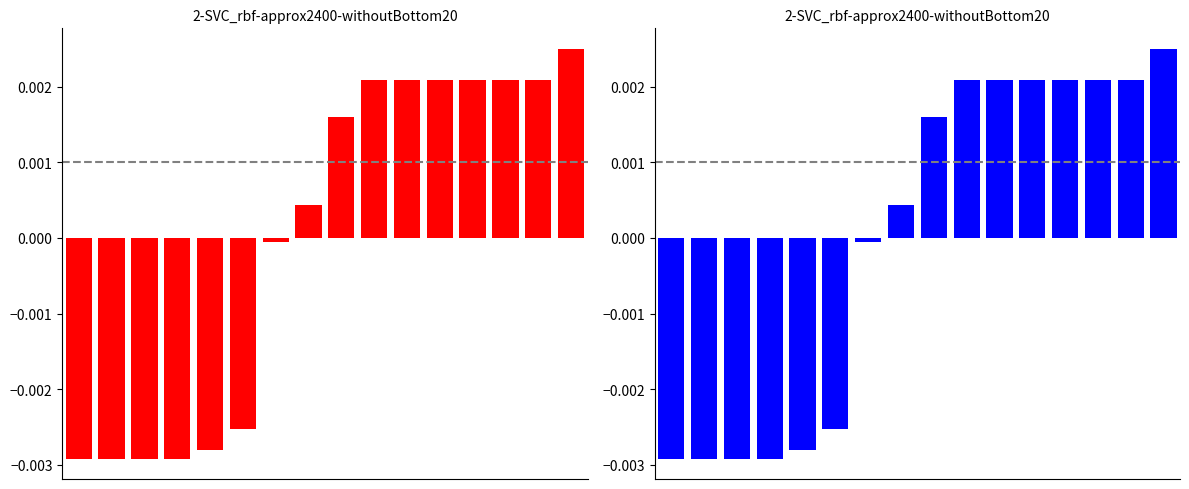

Count the number of categories in the chart.

16